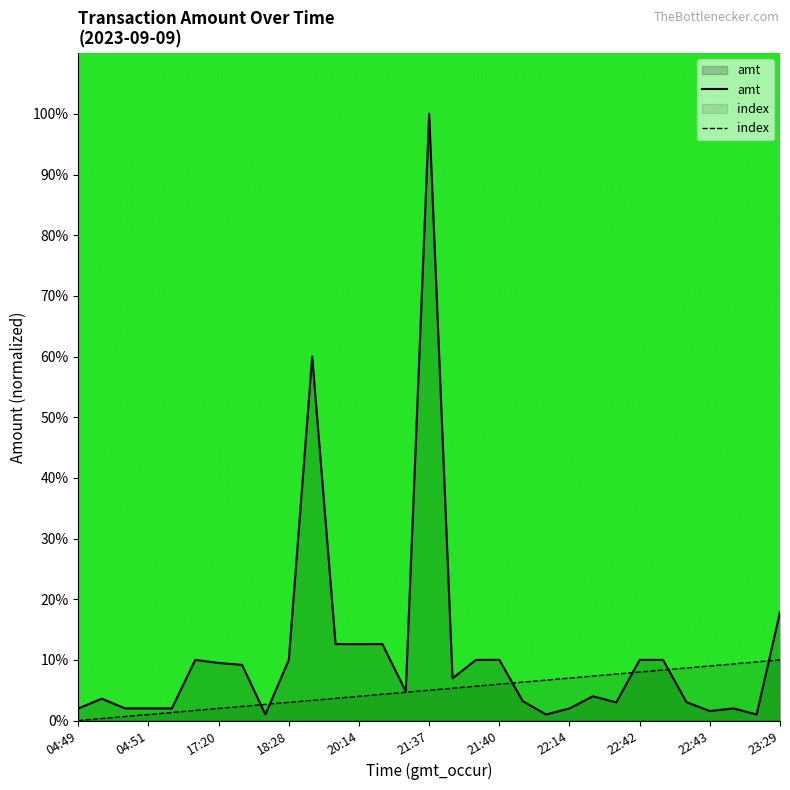

Which series has the widest spread of values?

amt